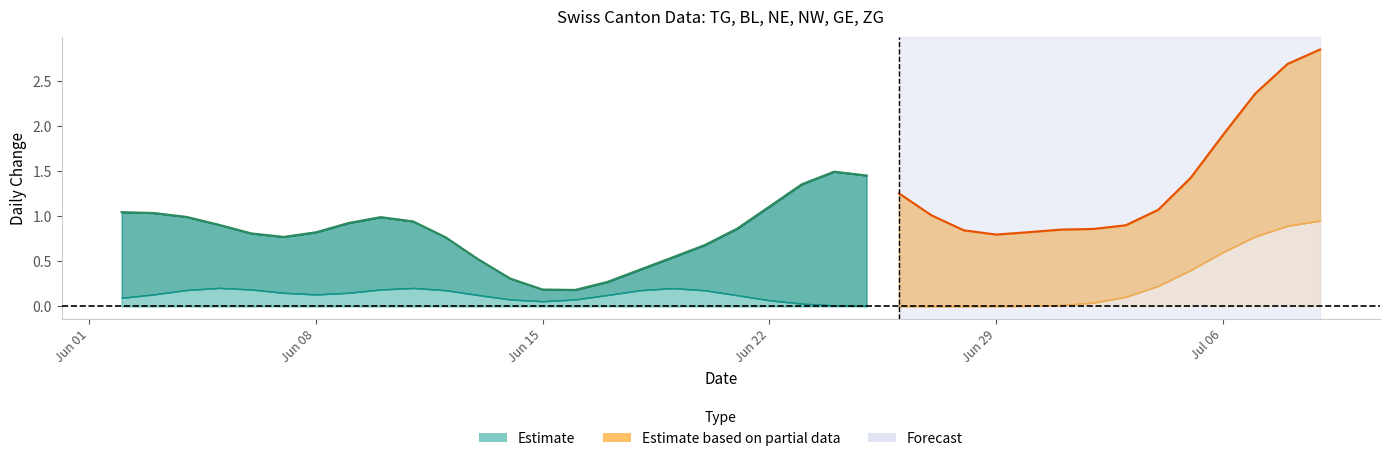

Does the chart have visible grid lines?

No